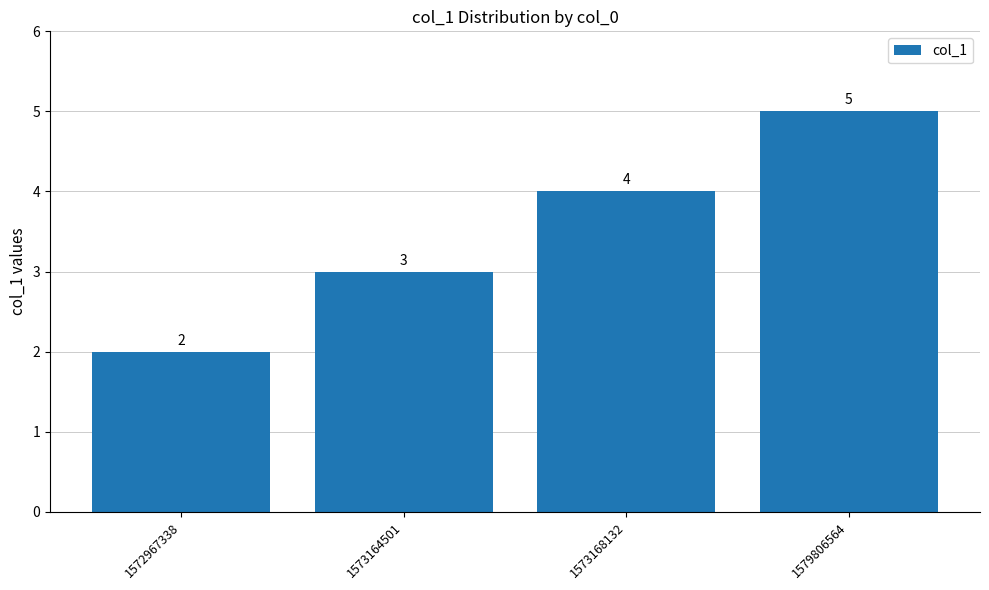

What is the sum of all values?

14